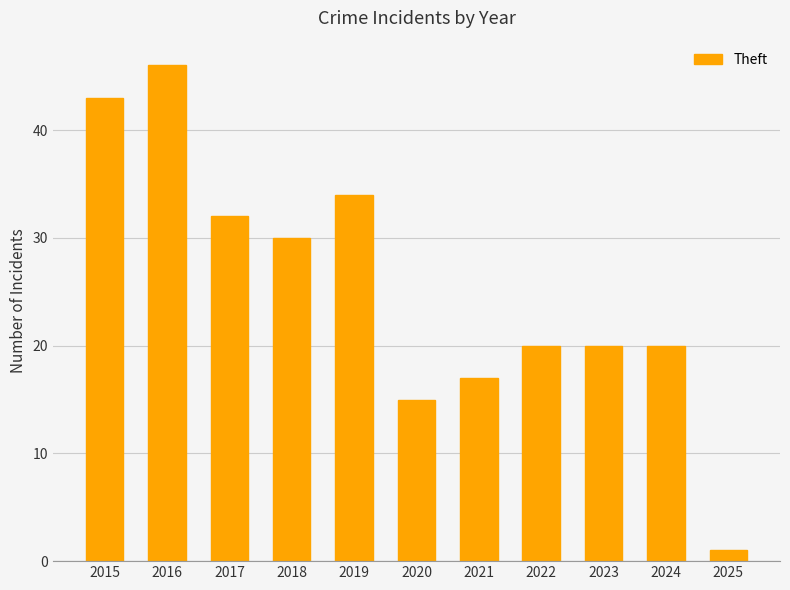

Reading left to right, list all the values displayed in this chart.

2015=43	2016=46	2017=32	2018=30	2019=34	2020=15	2021=17	2022=20	2023=20	2024=20	2025=1